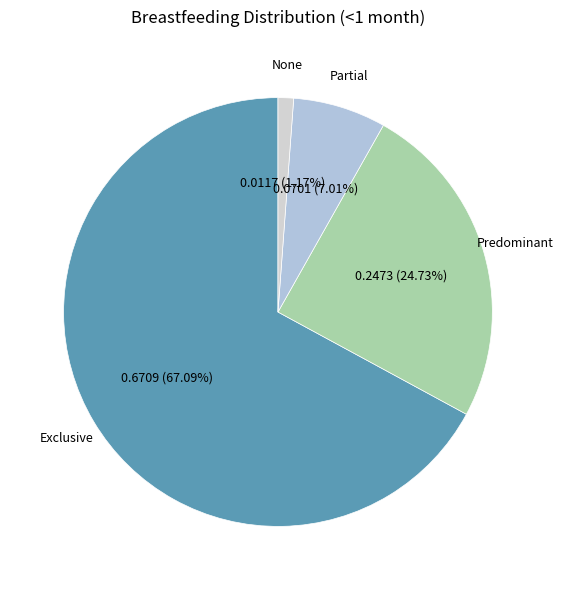

To the nearest percent, what portion does None represent?

1%